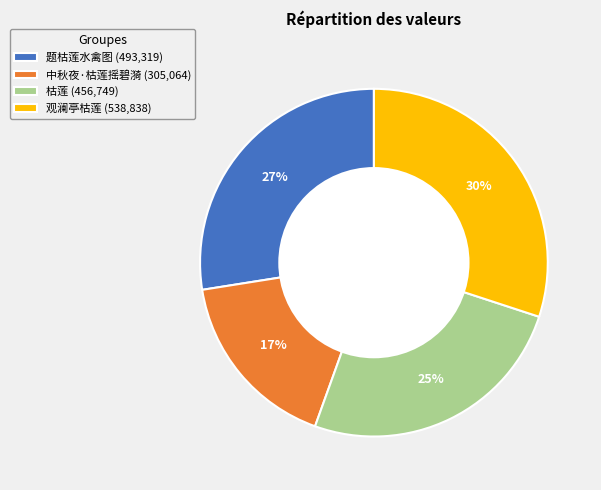

How many segments does this pie chart have?

4